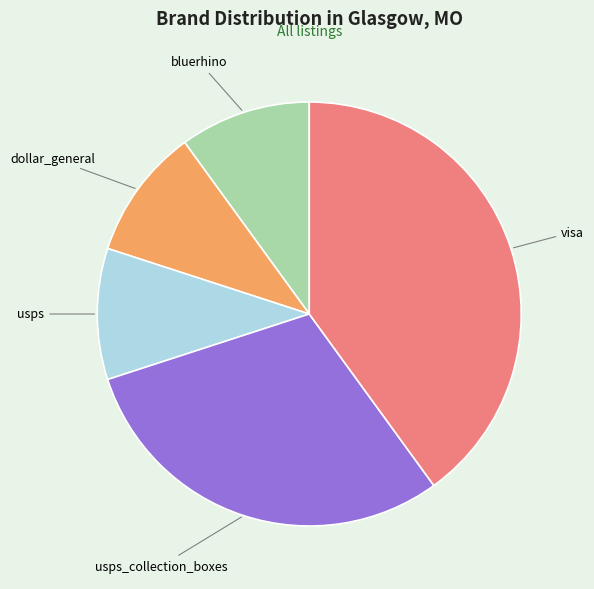

Is usps_collection_boxes the majority of the pie?

No